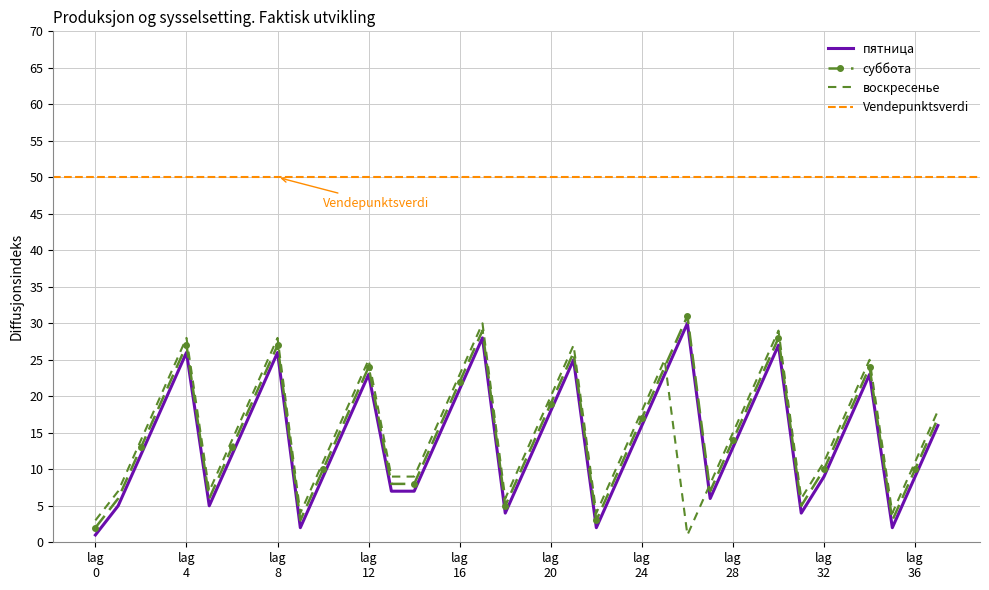

How many times do воскресенье and пятница cross each other?

2